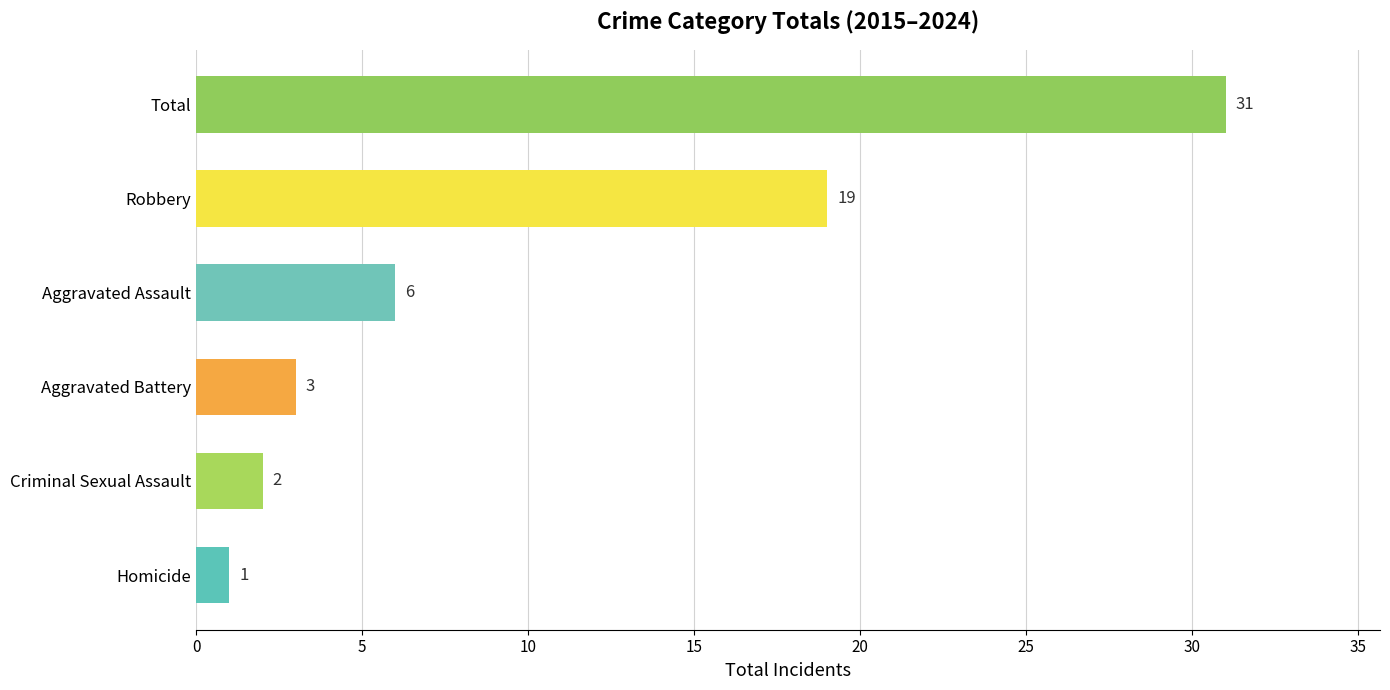

At which label is the value closest to 16?

Robbery